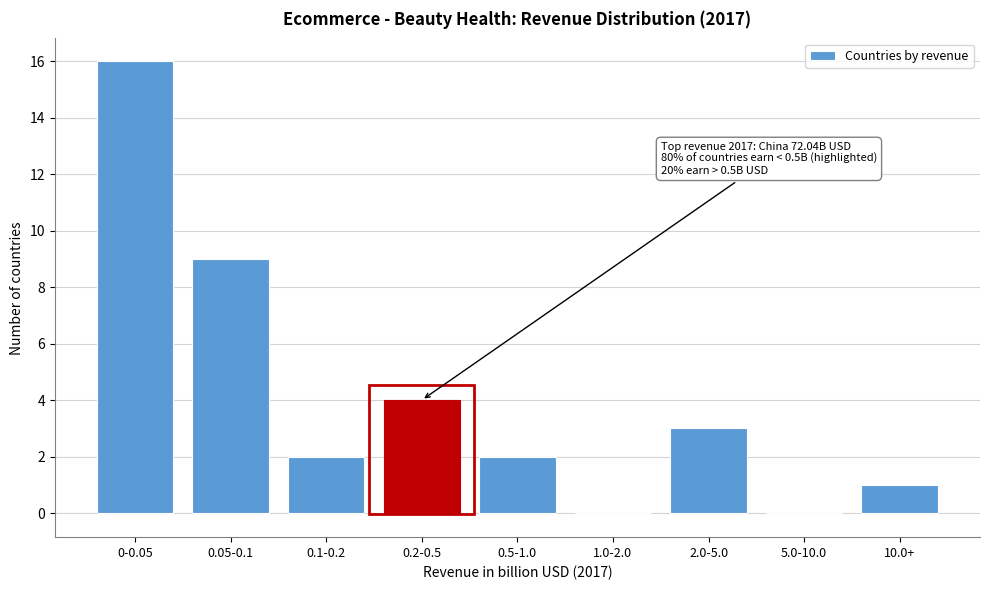

Reading right to left, list all the values displayed in this chart.

10.0+=1	5.0-10.0=0	2.0-5.0=3	1.0-2.0=0	0.5-1.0=2	0.2-0.5=4	0.1-0.2=2	0.05-0.1=9	0-0.05=16